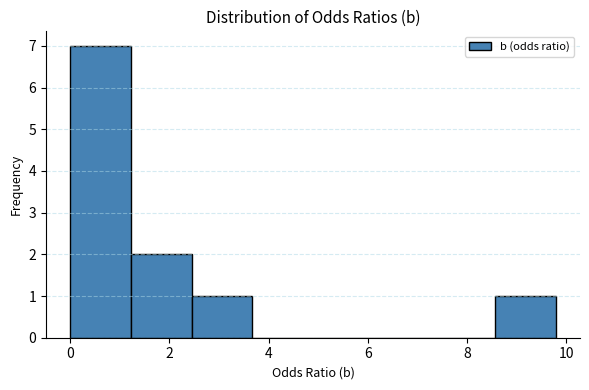

Reading left to right, list every bar in this chart as the range it spans on the x-axis followed by its height. Neither the bar edges nor the heights are printed on the chart, so give them approximately, as read against the axes.

0.0 to 1.2: 7
1.2 to 2.4: 2
2.4 to 3.6: 1
3.6 to 4.8: 0
4.8 to 6.2: 0
6.2 to 7.4: 0
7.4 to 8.6: 0
8.6 to 9.8: 1